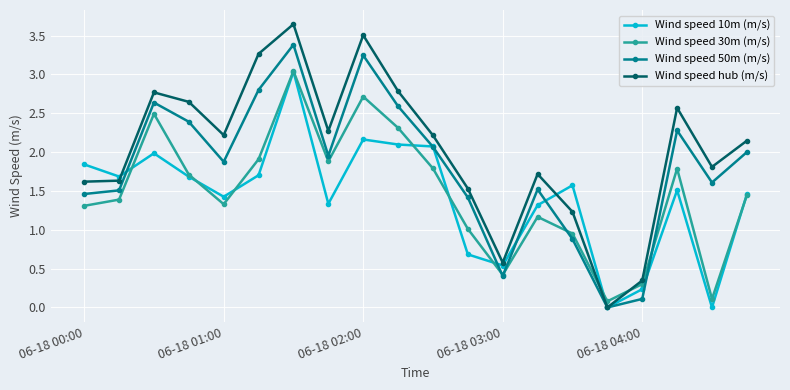

What is the value of the Wind speed 30m (m/s) point at the 13th from the left?

0.4